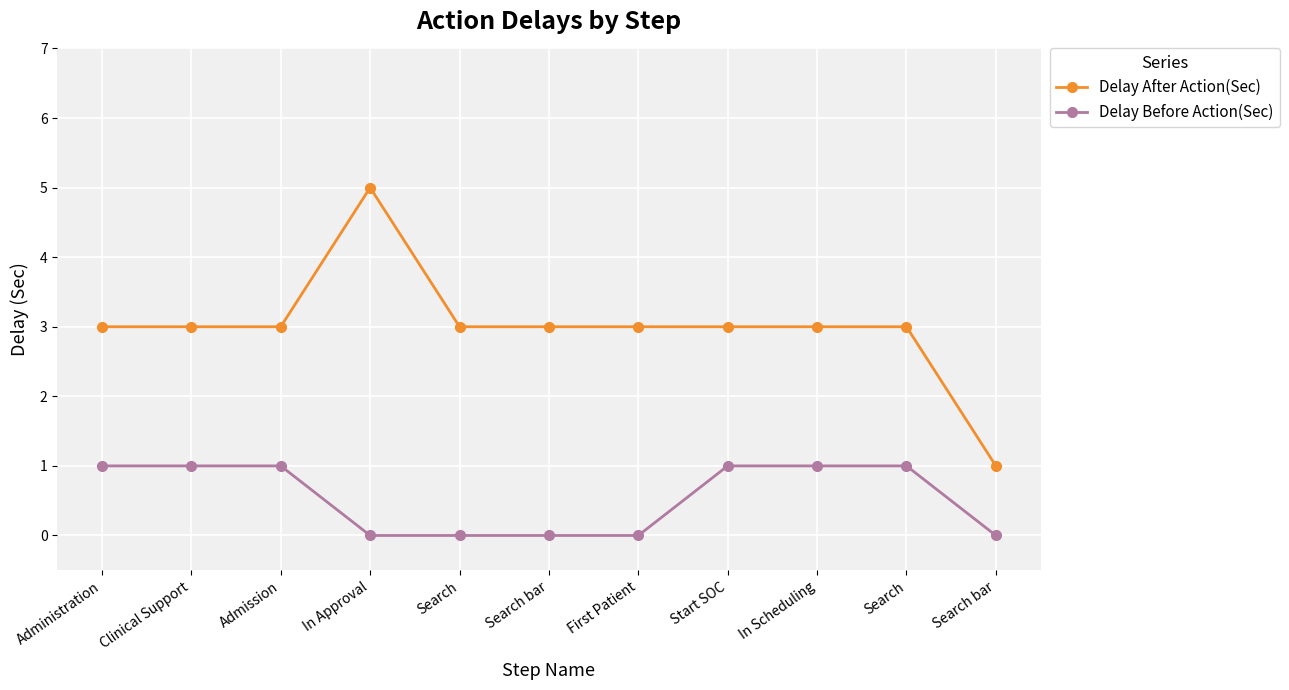

Which series changed the most between Admission and In Approval?

Delay After Action(Sec)